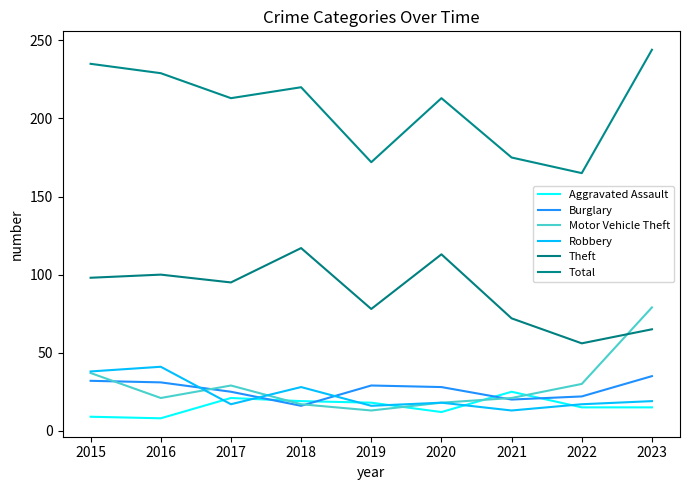

Does the chart have visible grid lines?

No